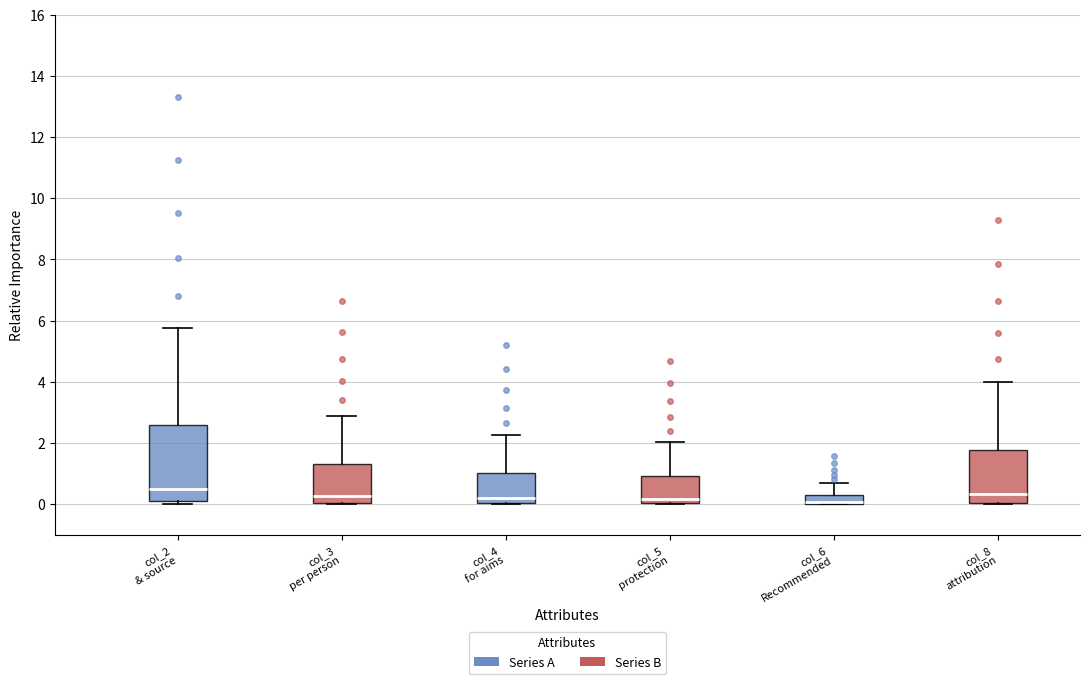

Which box is the tallest, from its lower edge to its upper edge?

col_2 & source